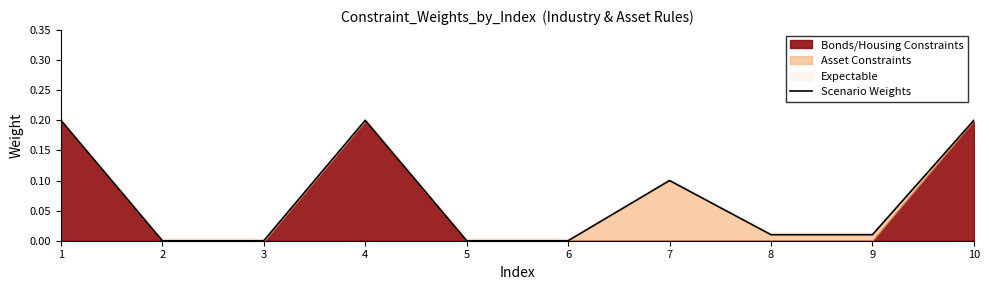

What is the greatest value displayed?

0.2